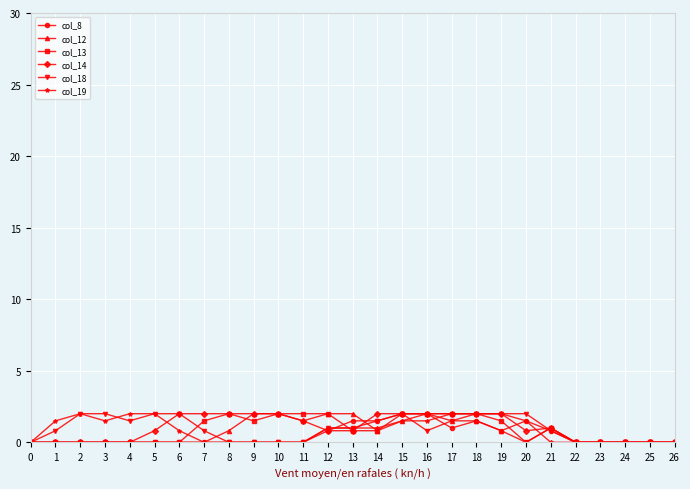

Does the chart display data point markers on the line(s)?

Yes